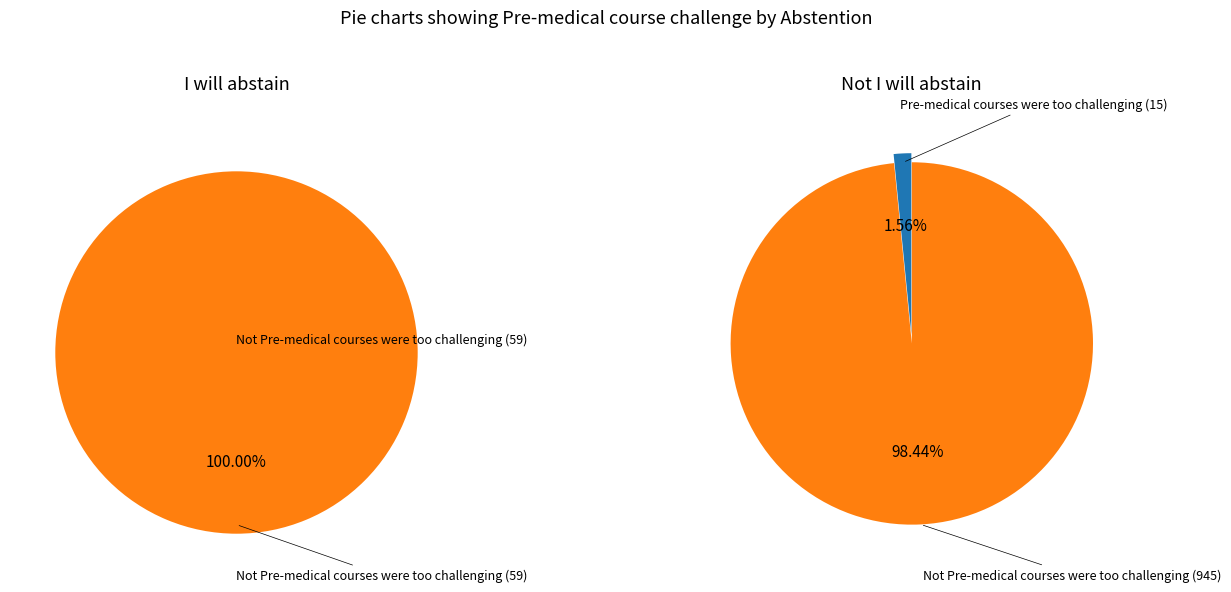

Which series changed the most between I will abstain and Not I will abstain?

Not Pre-medical courses were too challenging